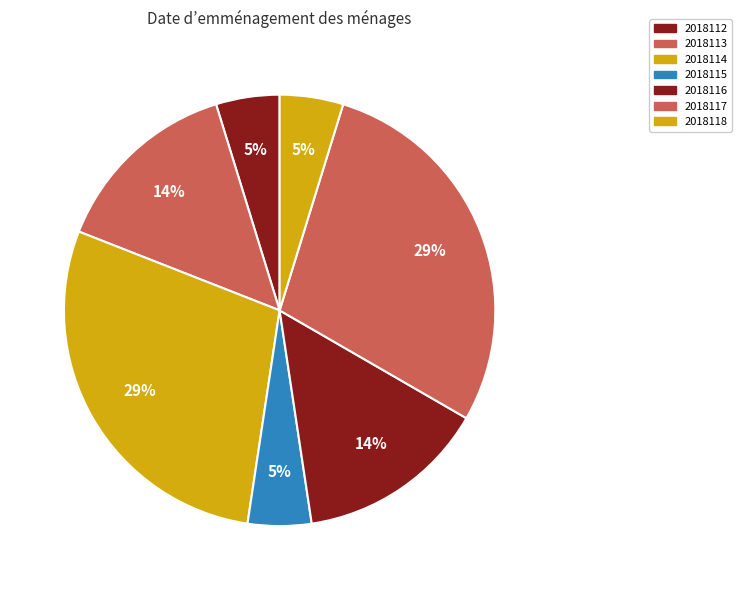

True or false: 2018113 accounts for 27% of the total.

False